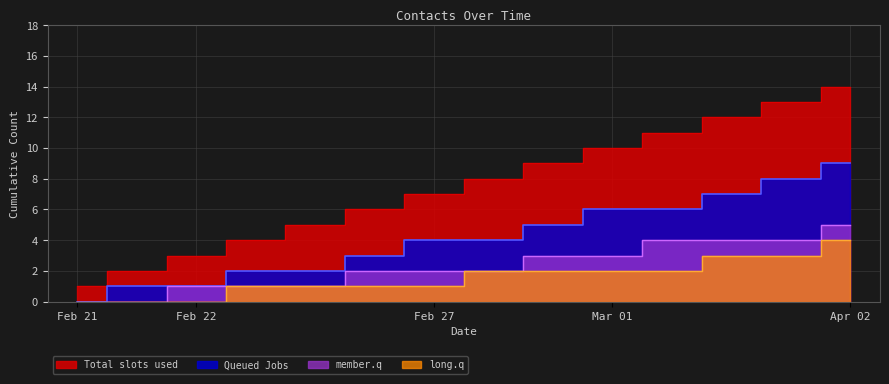

What is the highest value of the member.q series?

5